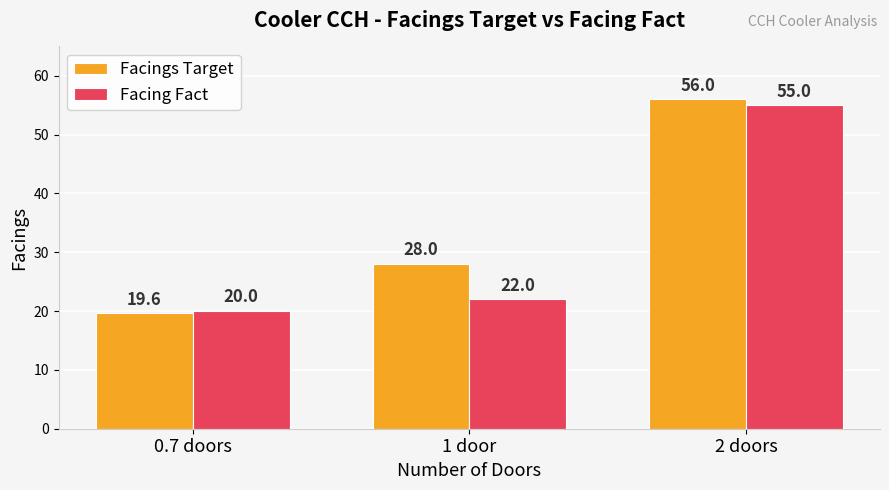

What is the value of the Facings Target bar at the 3rd from the left?

56.0